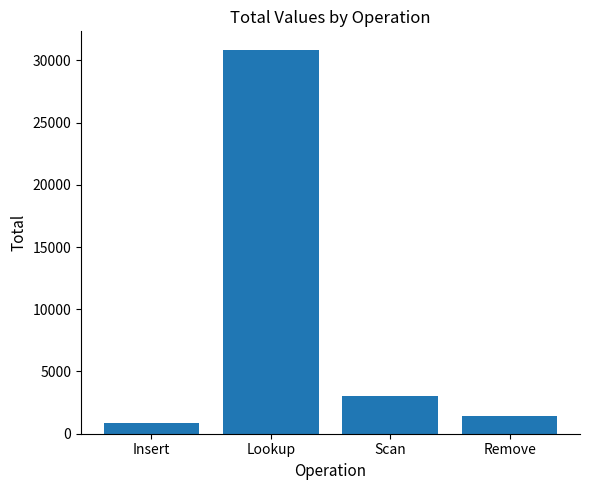

At which category does the chart reach its minimum across all series?

Insert